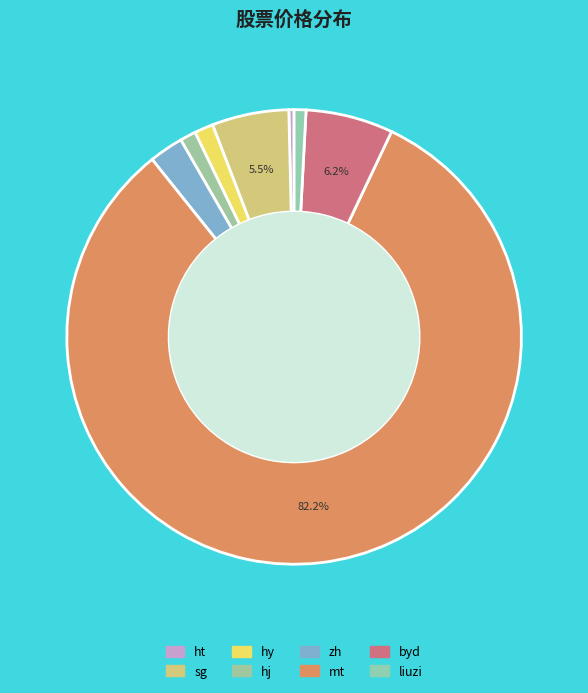

To the nearest percent, what is the average slice percentage?

12%